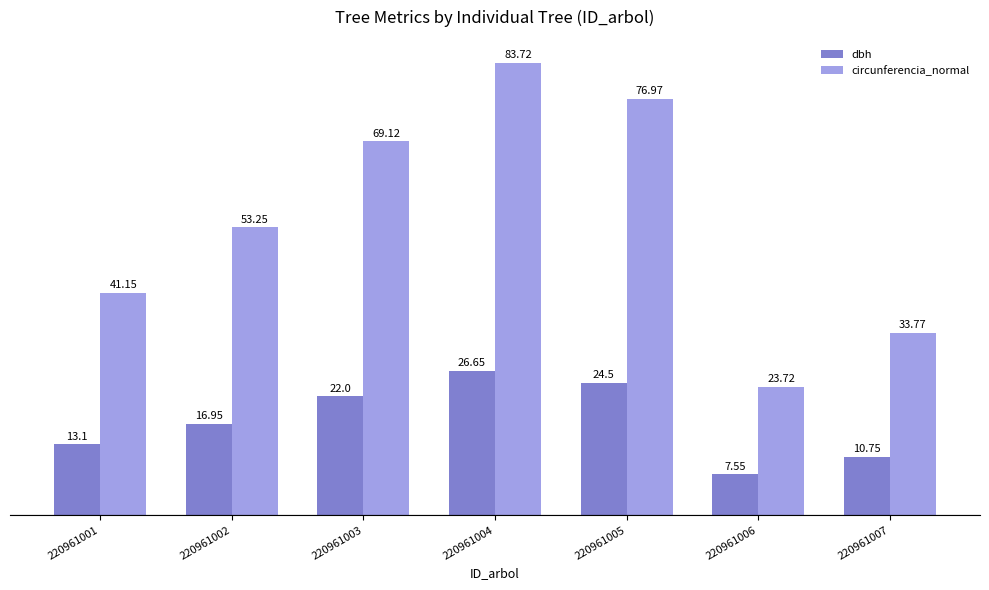

Which series has the largest range (max minus min)?

circunferencia_normal